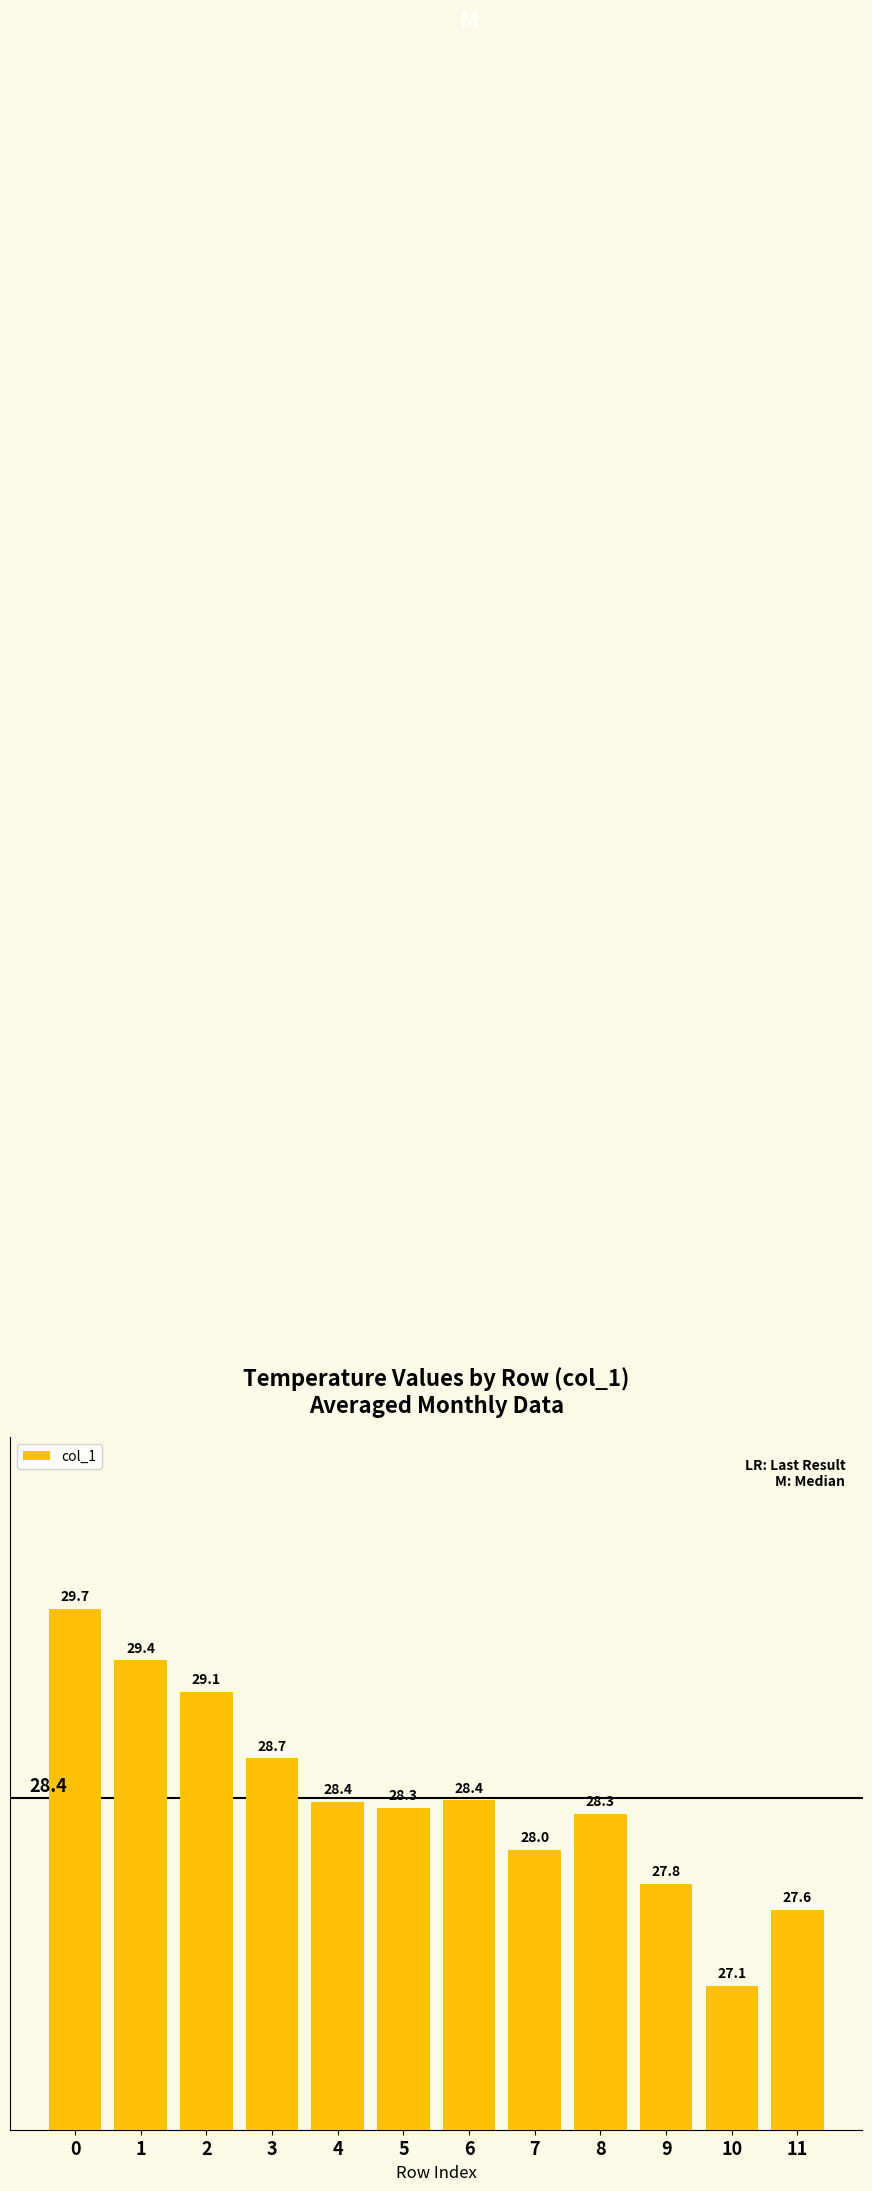

Are the bars horizontal?

No